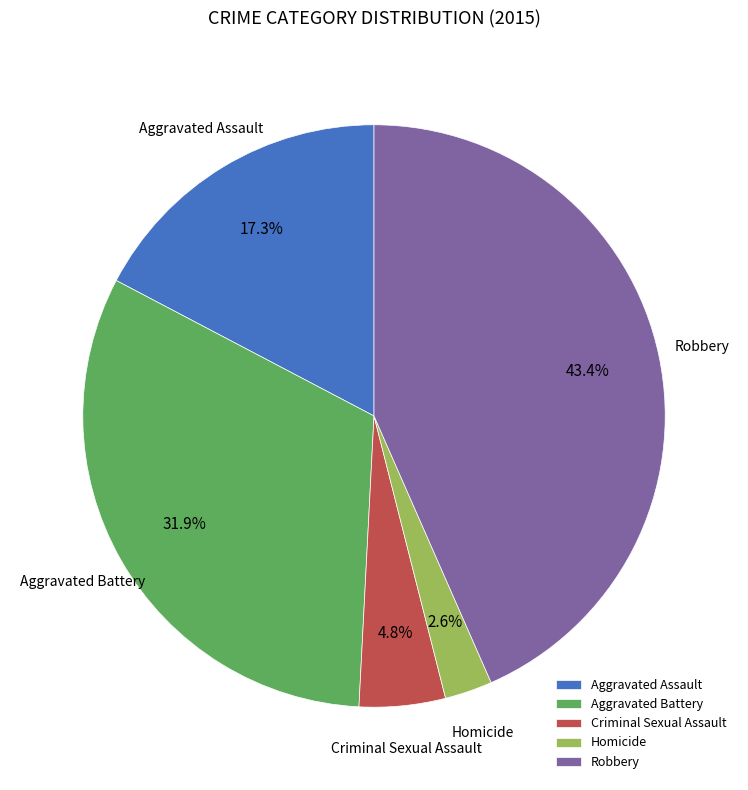

What percentage is the Aggravated Assault slice, to the nearest percent?

17%